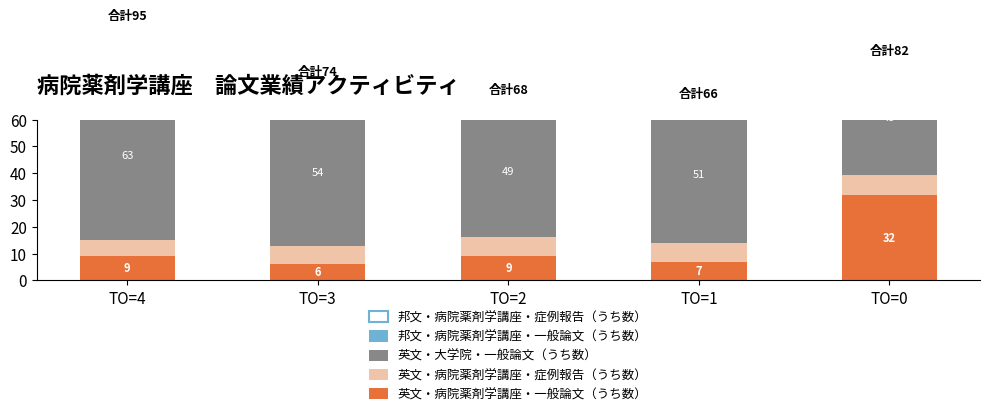

What is the sum of all 英文・大学院・一般論文（うち数） values?

259.7